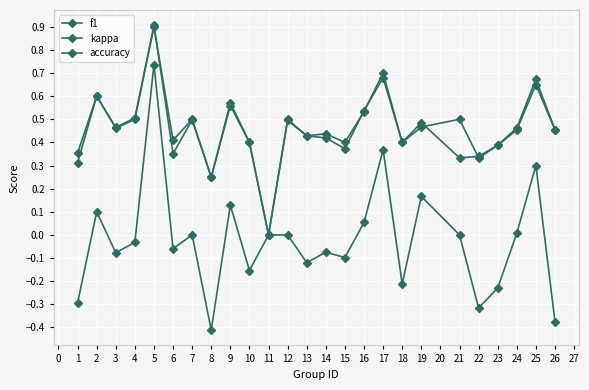

How many data points in accuracy are above 0?

24